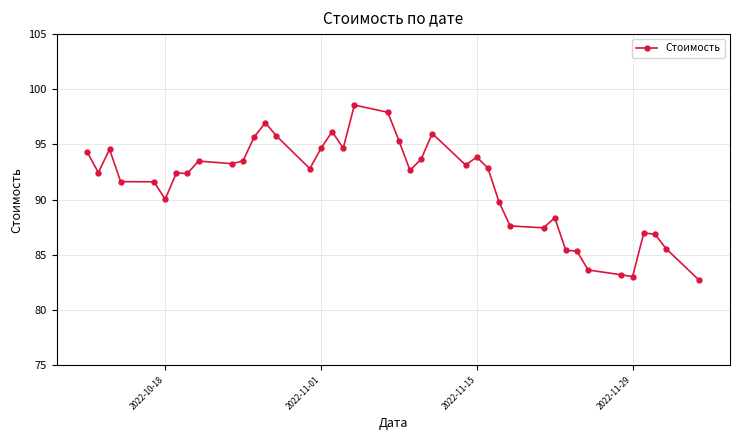

What is the value of the 14th point from the left?

95.8